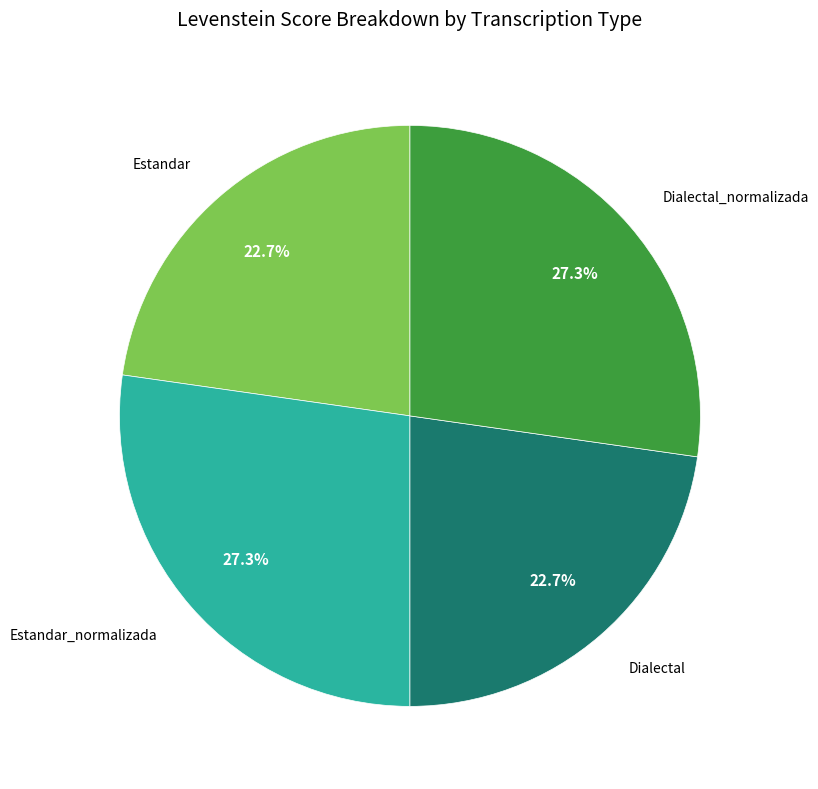

Is there any slice that represents more than half of the pie?

No